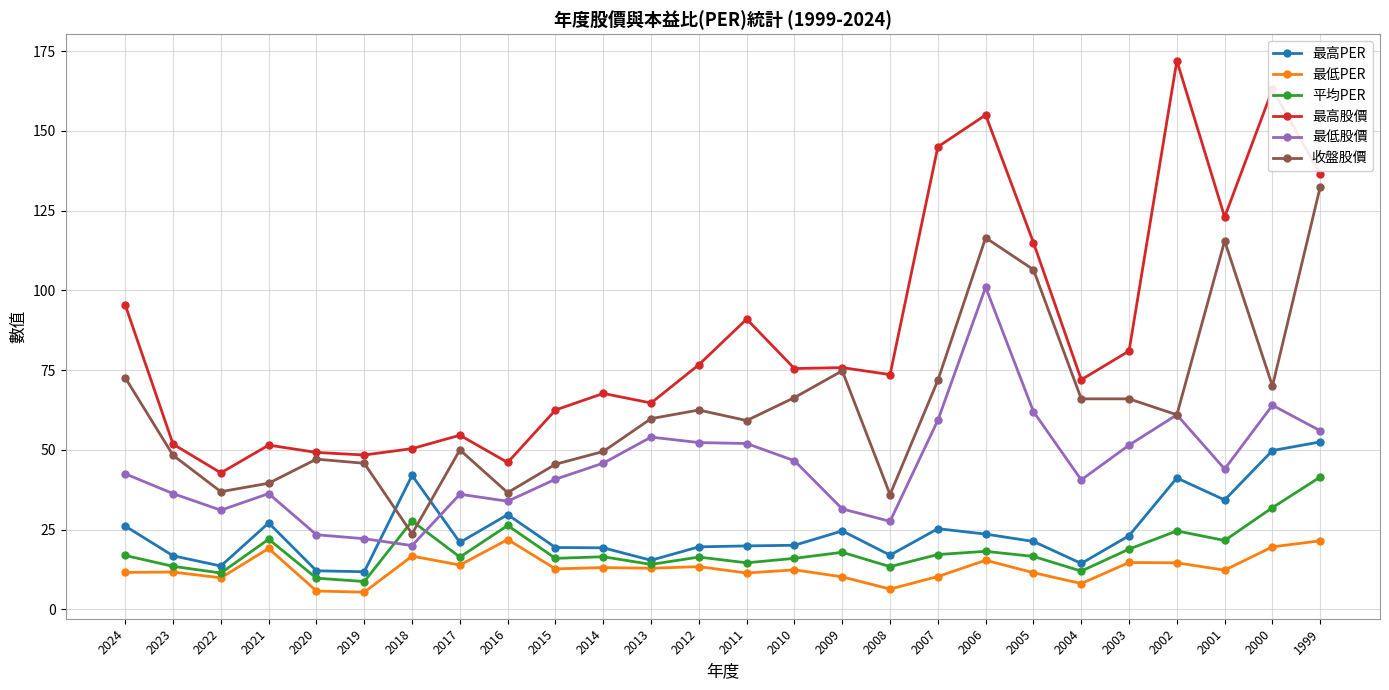

Rank the series at 2022 from lowest to highest value.

最低PER, 平均PER, 最高PER, 最低股價, 收盤股價, 最高股價